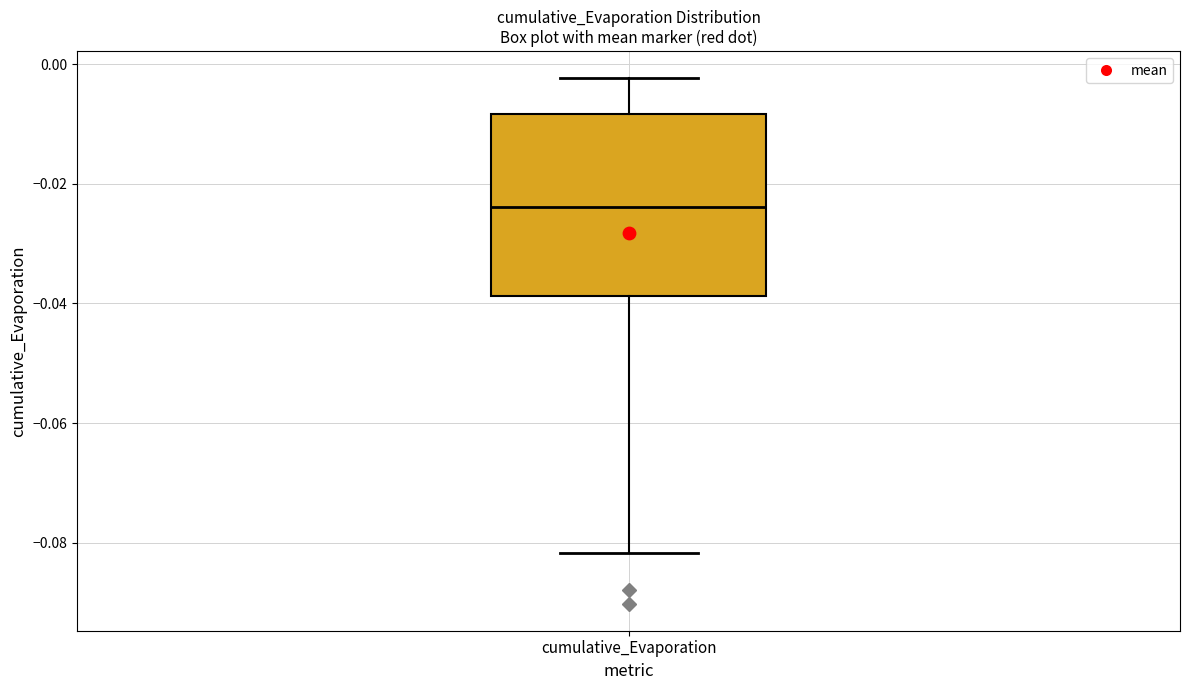

Where is the upper edge of the box for cumulative_Evaporation on the y-axis? The values are not printed on the chart, so give them approximately, as read against the axis.

-0.008